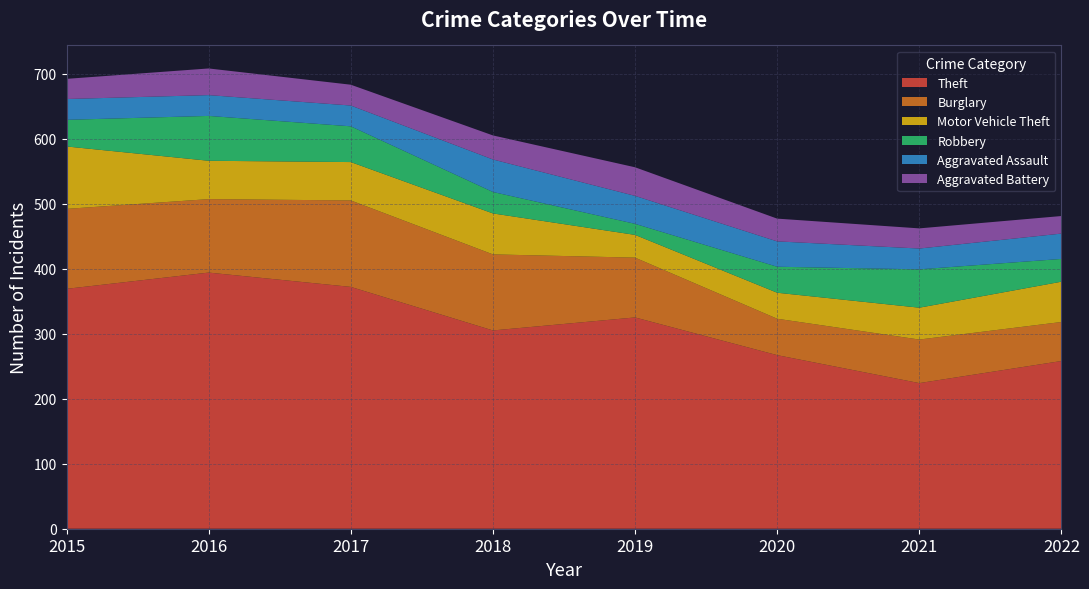

Reading left to right, transcribe all the data shown in this chart.

Theft: 2015=369	2016=394	2017=372	2018=305	2019=325	2020=267	2021=224	2022=258
Burglary: 2015=123	2016=113	2017=133	2018=117	2019=92	2020=56	2021=67	2022=60
Motor Vehicle Theft: 2015=96	2016=59	2017=59	2018=63	2019=35	2020=40	2021=49	2022=62
Robbery: 2015=41	2016=69	2017=55	2018=33	2019=17	2020=40	2021=59	2022=35
Aggravated Assault: 2015=32	2016=32	2017=32	2018=50	2019=43	2020=39	2021=32	2022=39
Aggravated Battery: 2015=31	2016=41	2017=32	2018=37	2019=44	2020=35	2021=31	2022=27